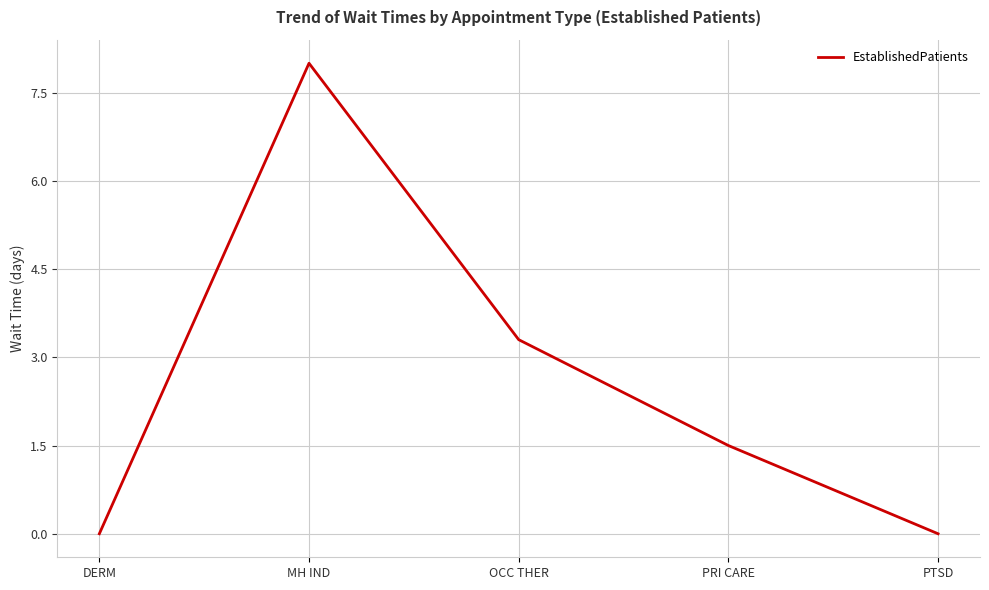

What position from the right is PTSD?

1